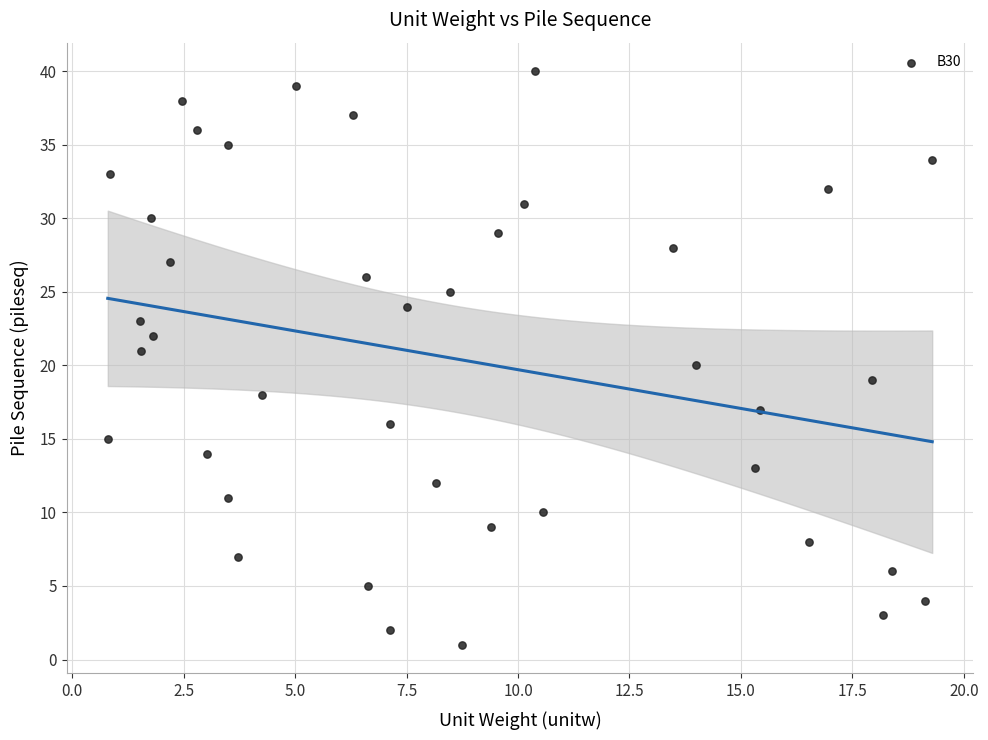

What is the range of Y values (max minus min)?

39